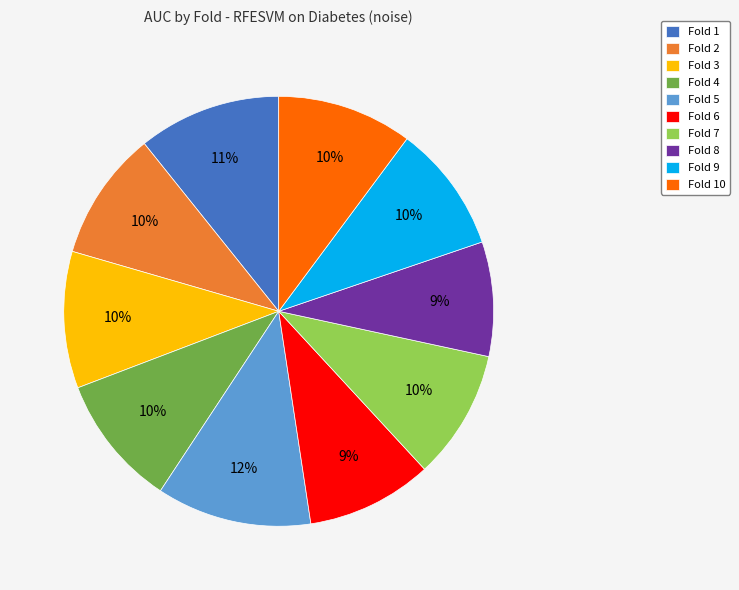

Is there any slice that represents more than half of the pie?

No